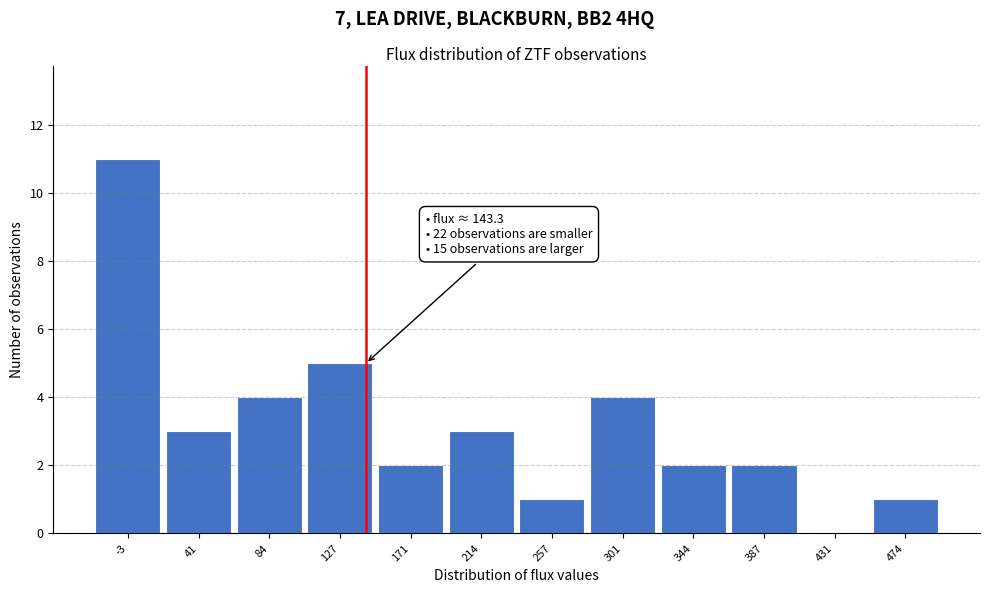

Over which range of the x-axis is the bar tallest?

-25 to 20